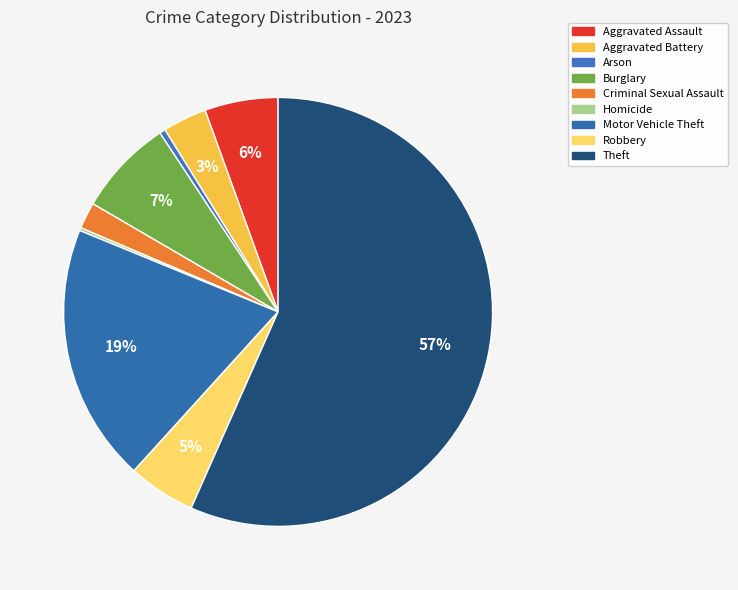

To the nearest percent, what portion does Aggravated Battery represent?

3%